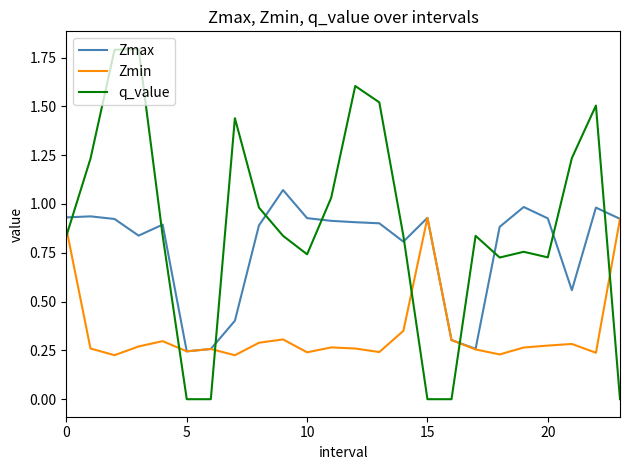

How many times do Zmax and q_value cross each other?

10